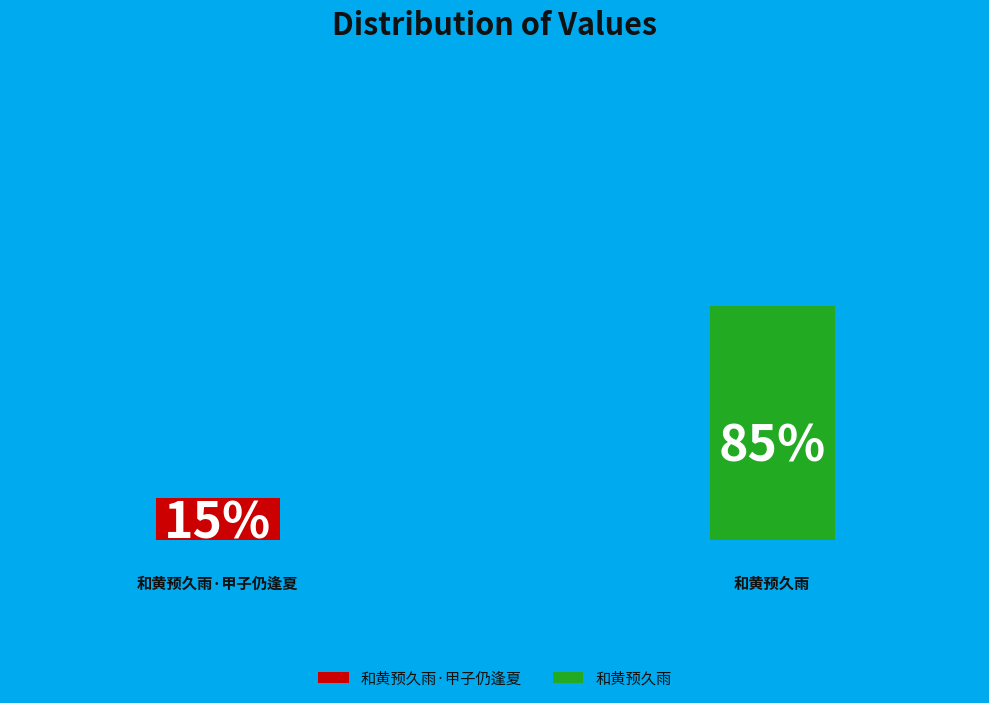

Does 和黄预久雨·甲子仍逢夏 represent more than half of the total?

No